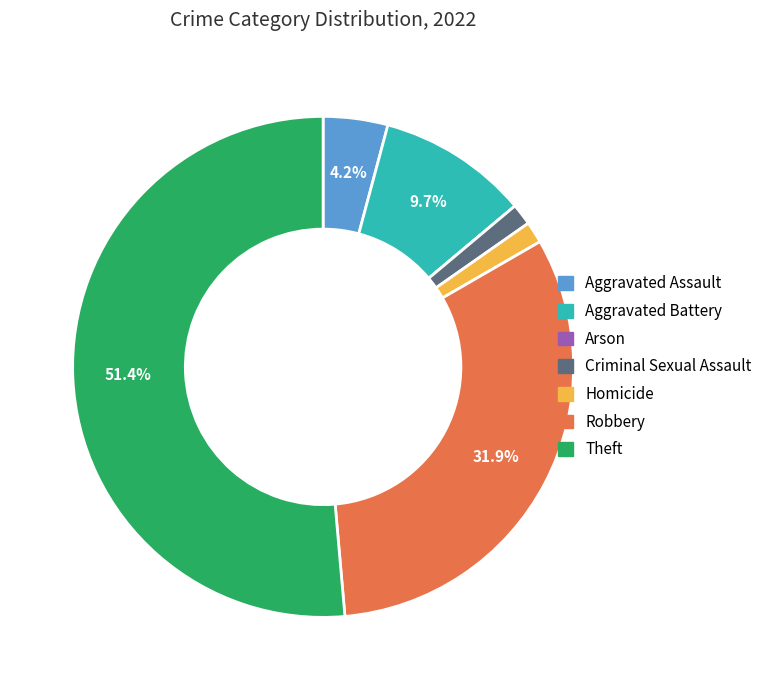

Which slice is the largest?

Theft